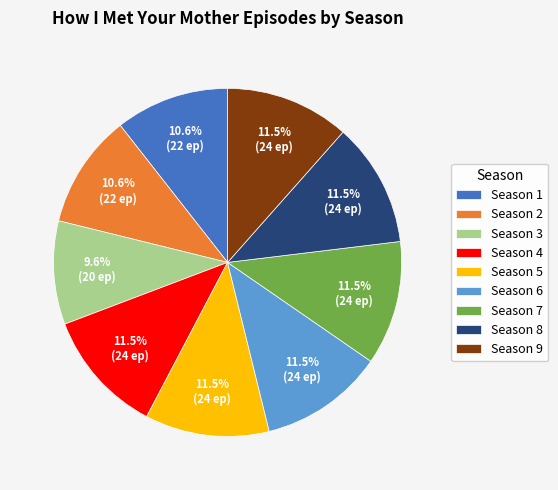

Do Season 1 and Season 4 together represent more than half of the pie?

No